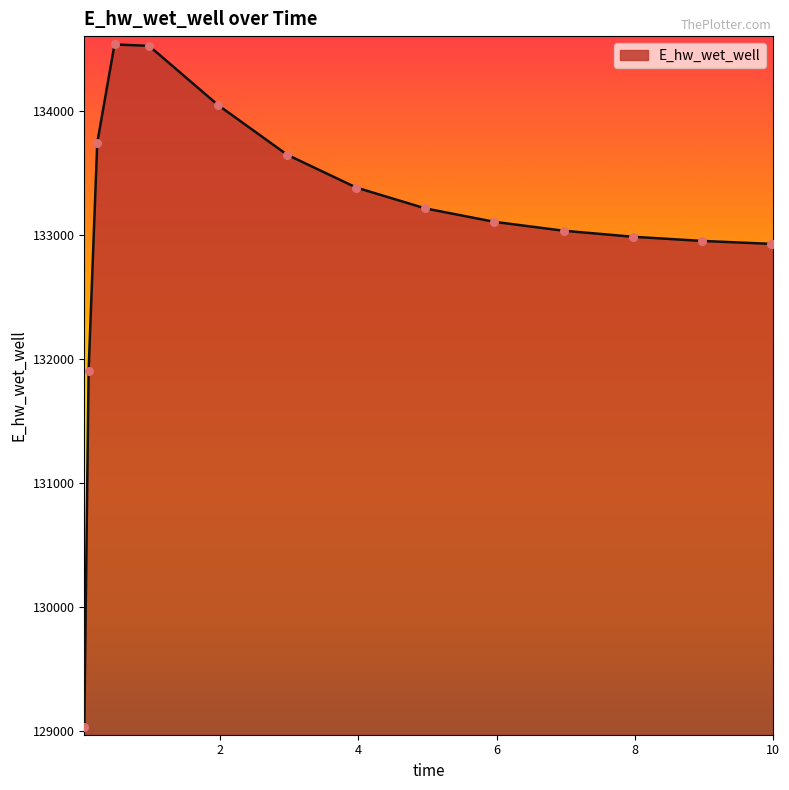

What is the smallest value displayed?

129037.4